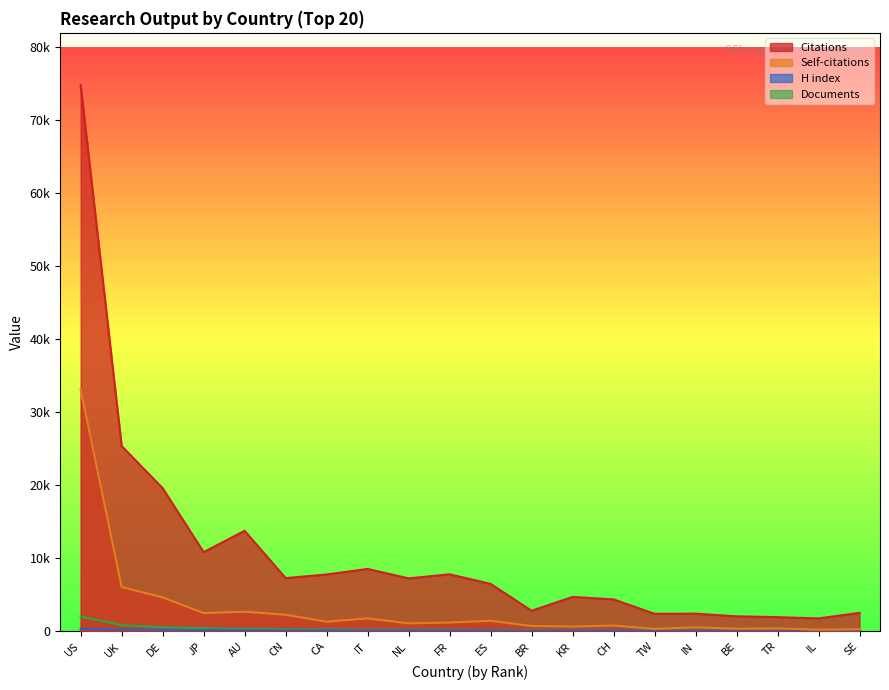

What is the sum of all Documents values?

6429